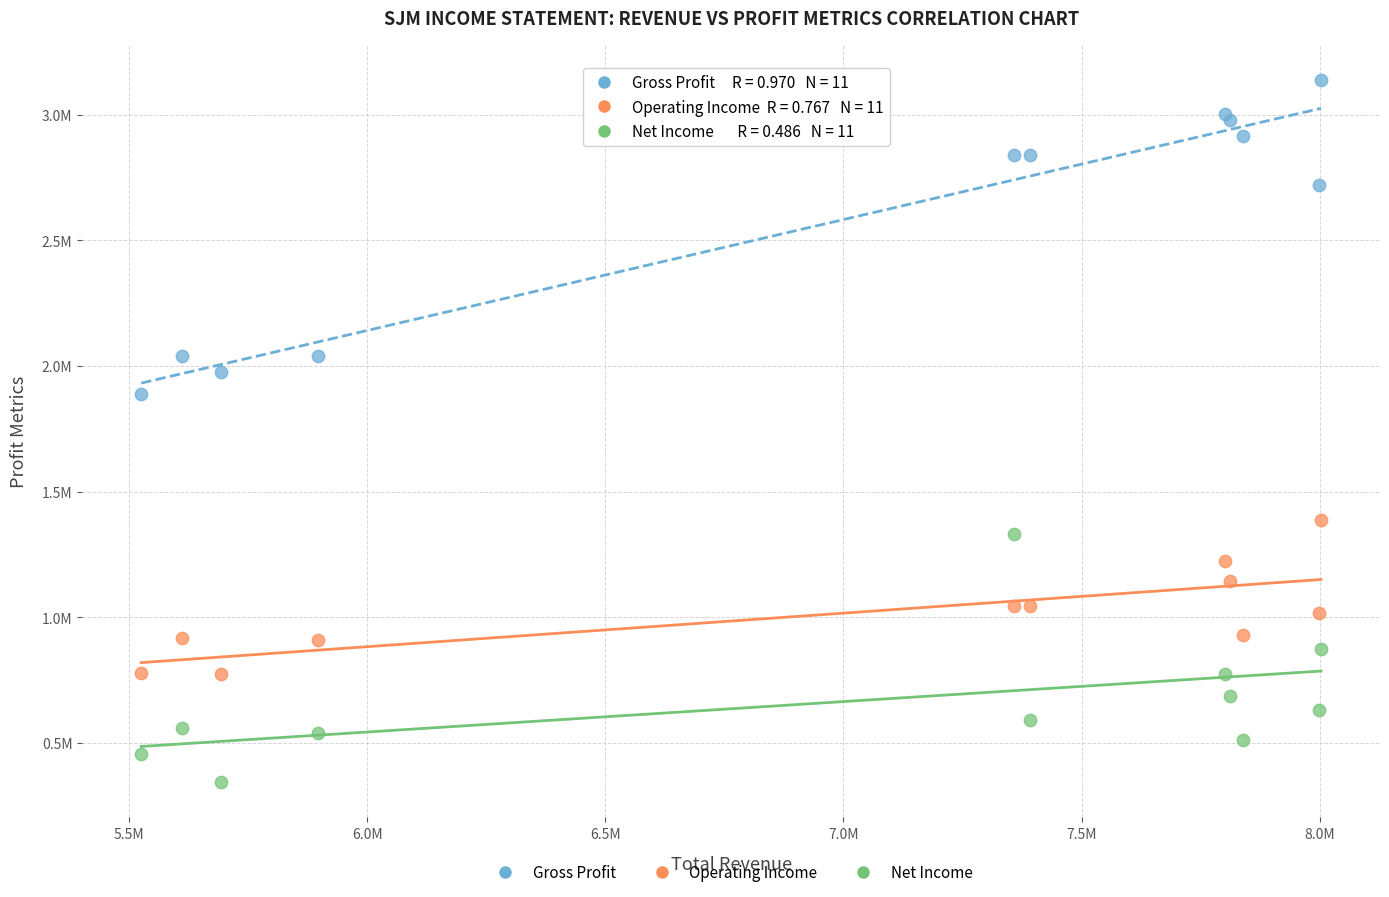

What are all the series names shown in the legend?

Gross Profit, Operating Income, Net Income